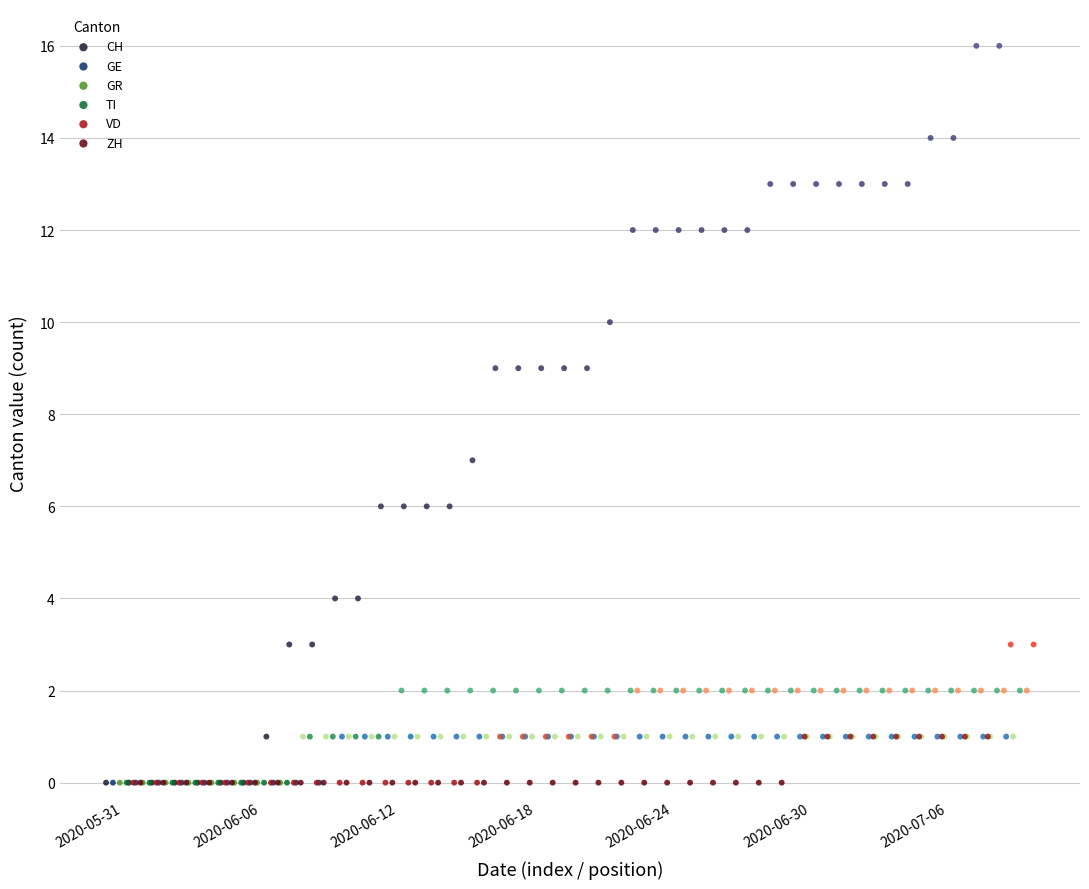

Which series has the widest spread of Y values?

CH